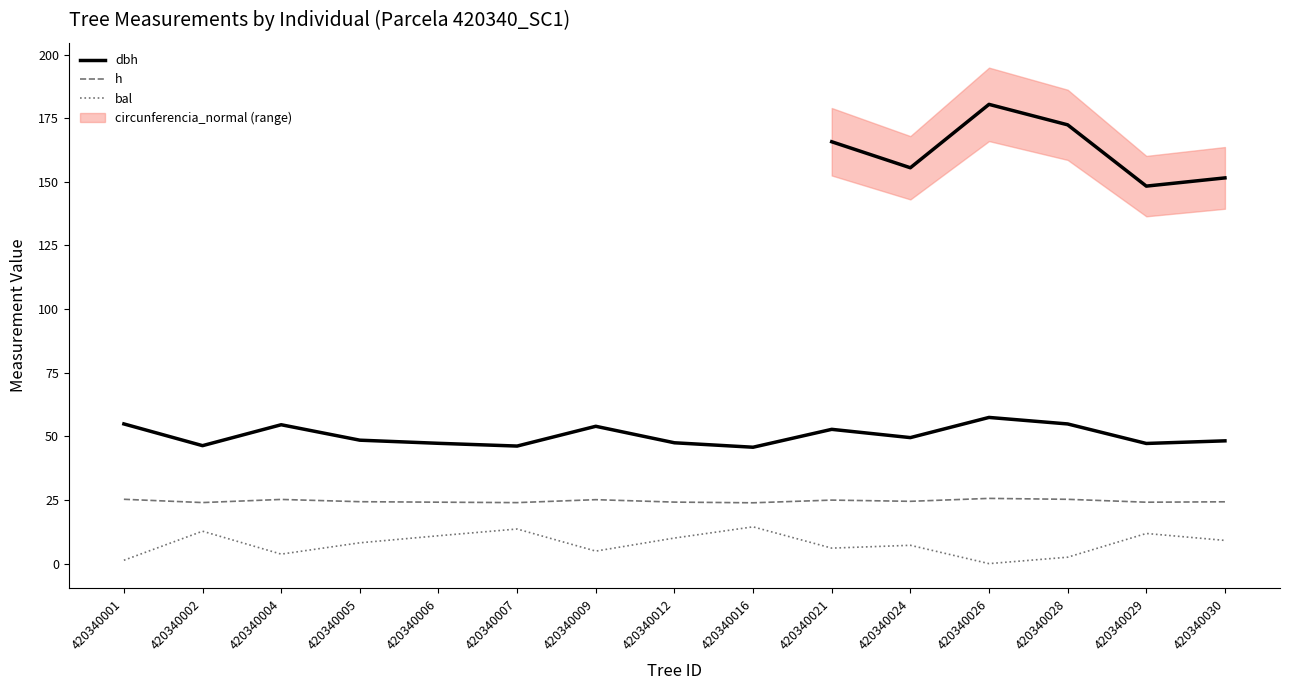

The value of h at 420340006 is 24.1. True or false?

True